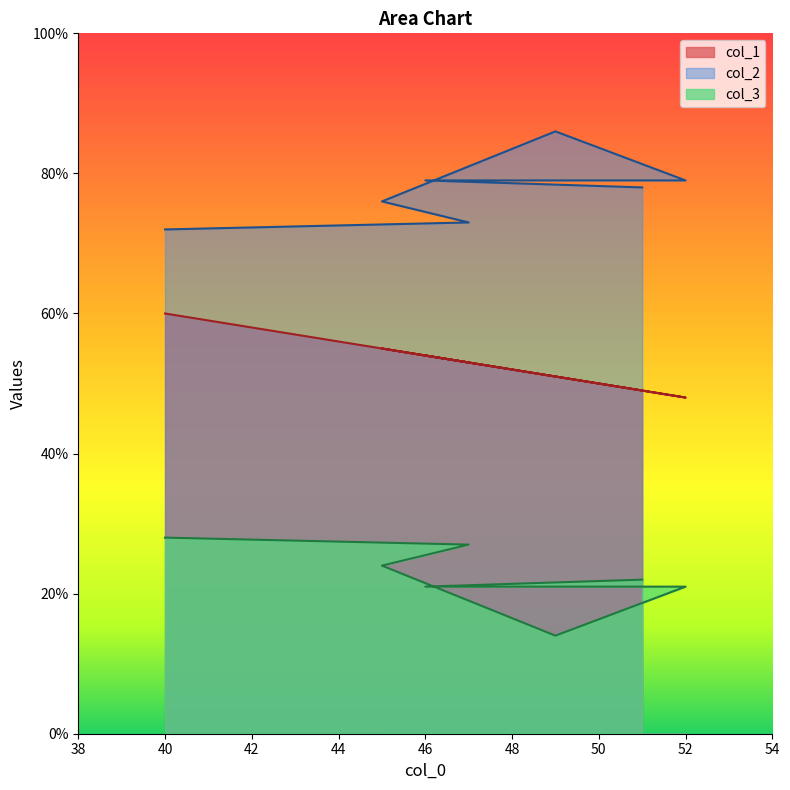

The value of col_3 at 47 is 39. True or false?

False